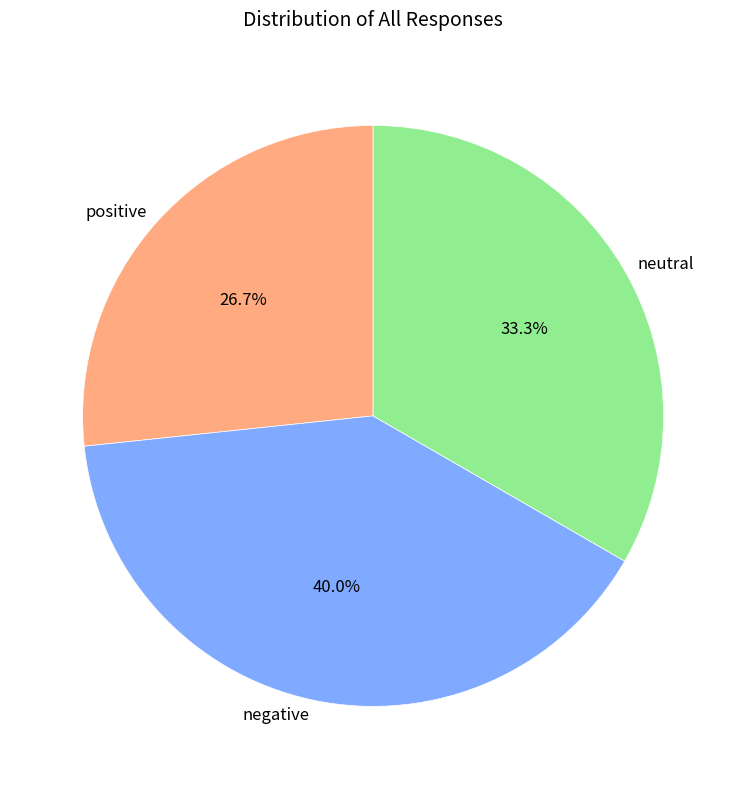

What is the smallest slice in the pie chart?

positive